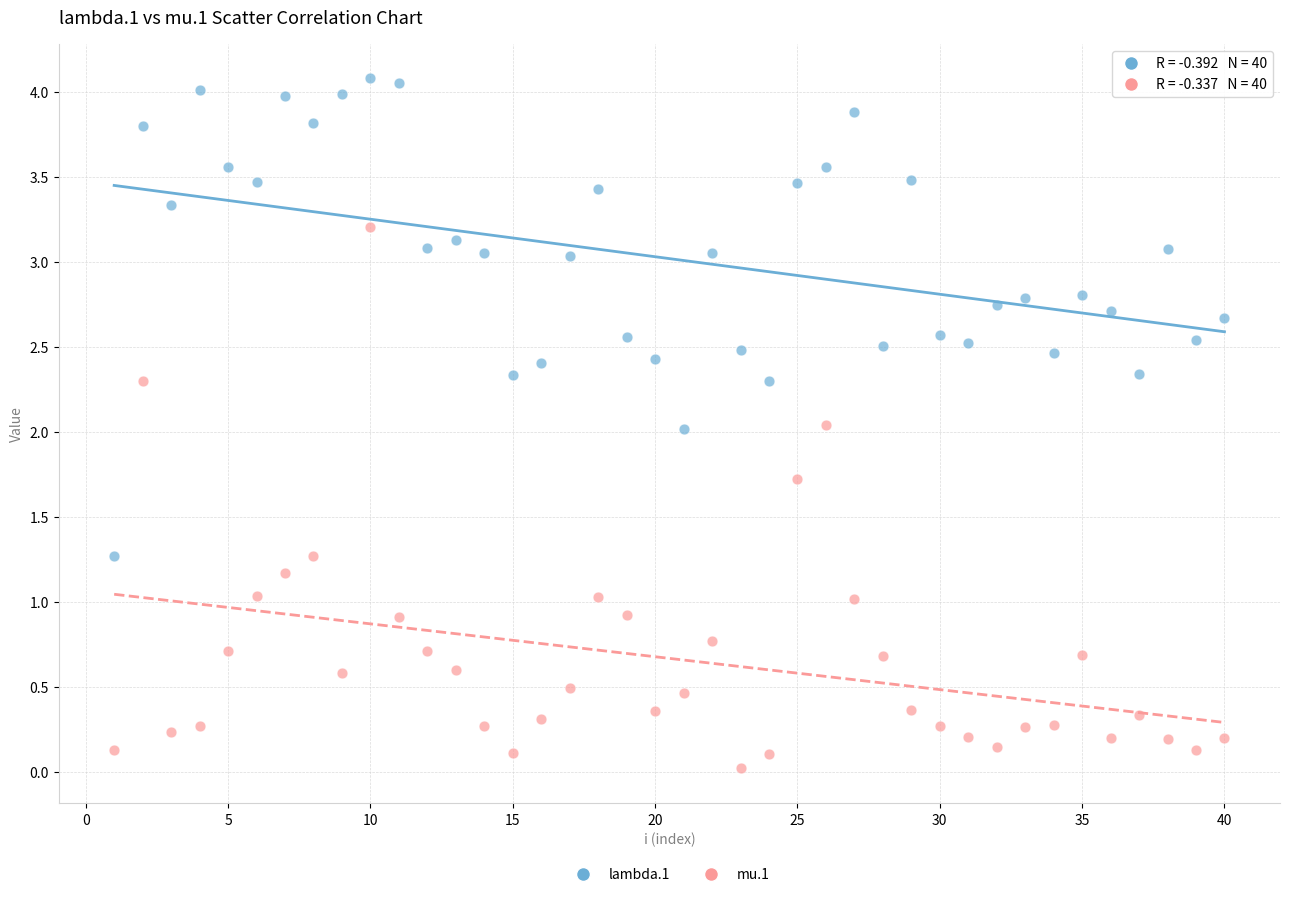

Across all data points, what is the range of X values (max minus min)?

39.0